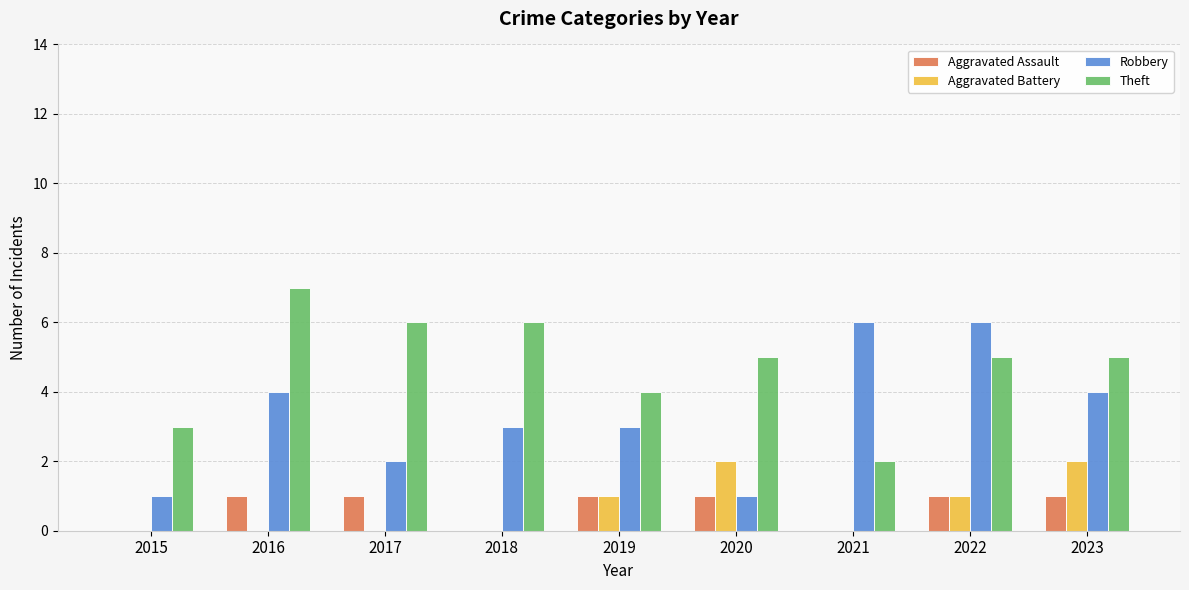

Reading left to right, transcribe all the data shown in this chart.

Aggravated Assault: 0	1	1	0	1	1	0	1	1
Aggravated Battery: 0	0	0	0	1	2	0	1	2
Robbery: 1	4	2	3	3	1	6	6	4
Theft: 3	7	6	6	4	5	2	5	5